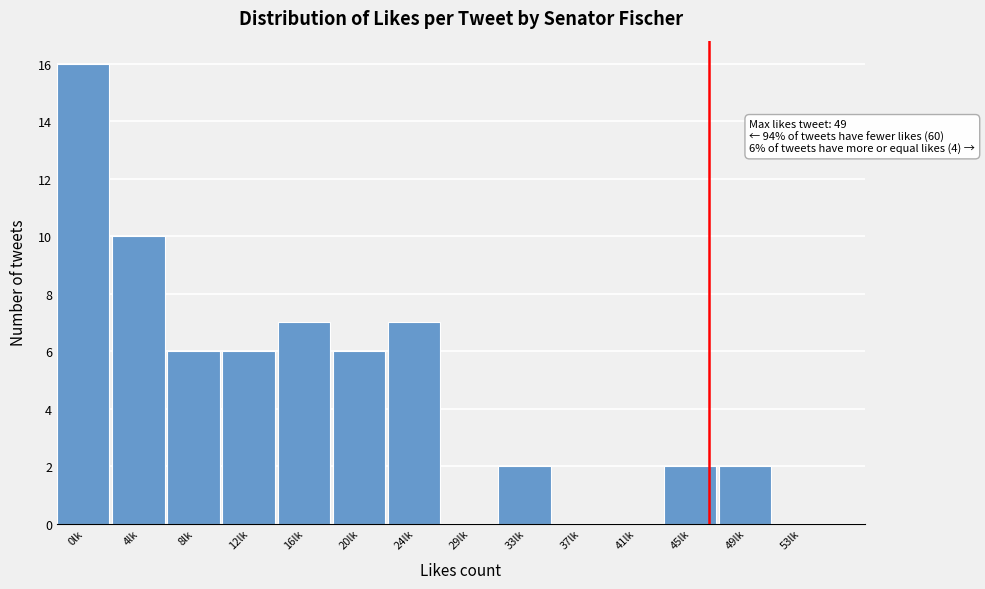

Reading left to right, what are all the values shown in this chart?

0lk=16	4lk=10	8lk=6	12lk=6	16lk=7	20lk=6	24lk=7	29lk=0	33lk=2	37lk=0	41lk=0	45lk=2	49lk=2	53lk=0